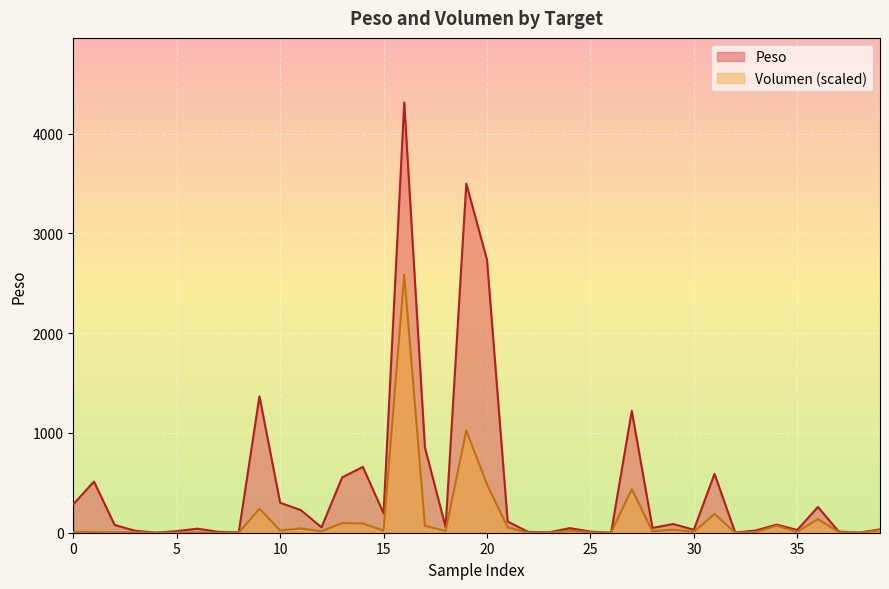

True or false: Volumen has more than 1 points higher than both neighbors.

True